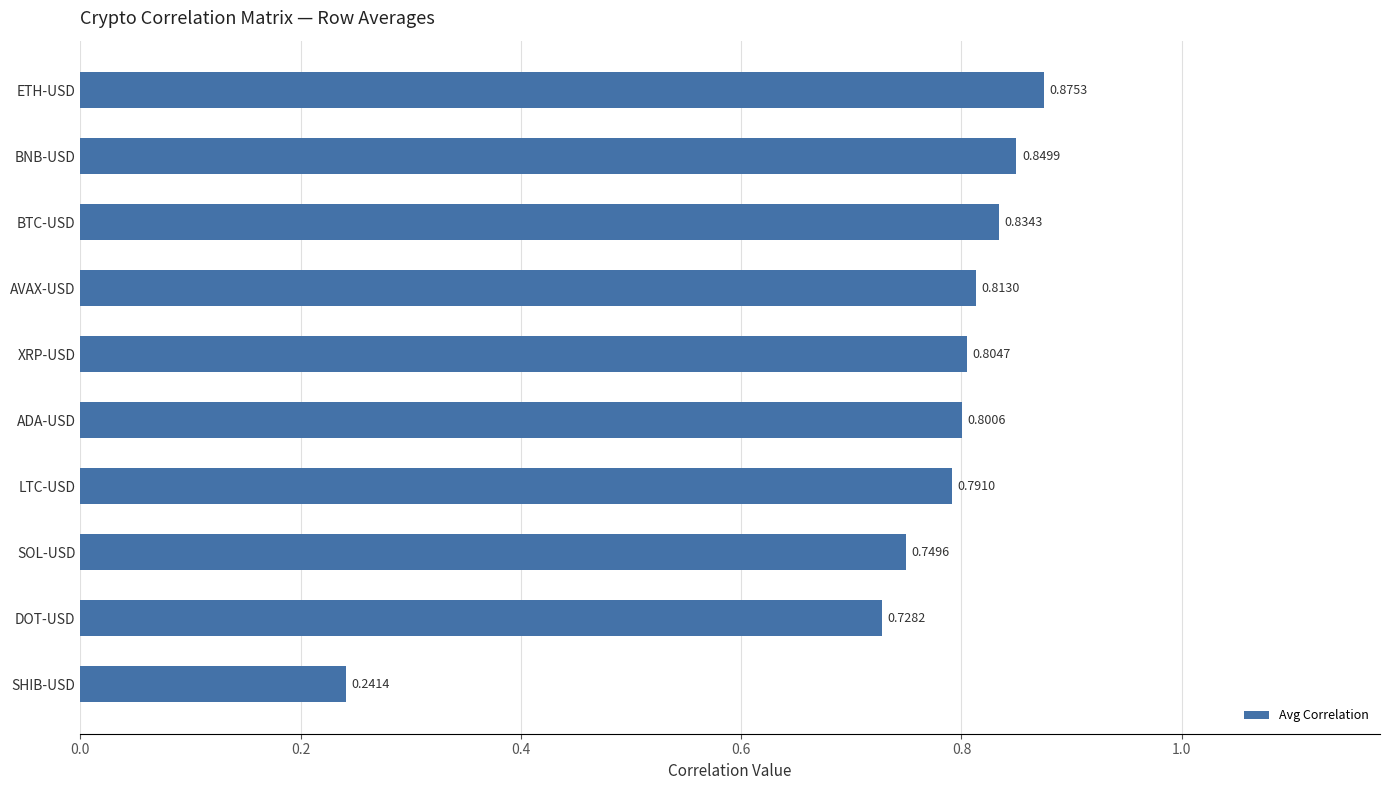

Does the chart contain stacked bars?

No